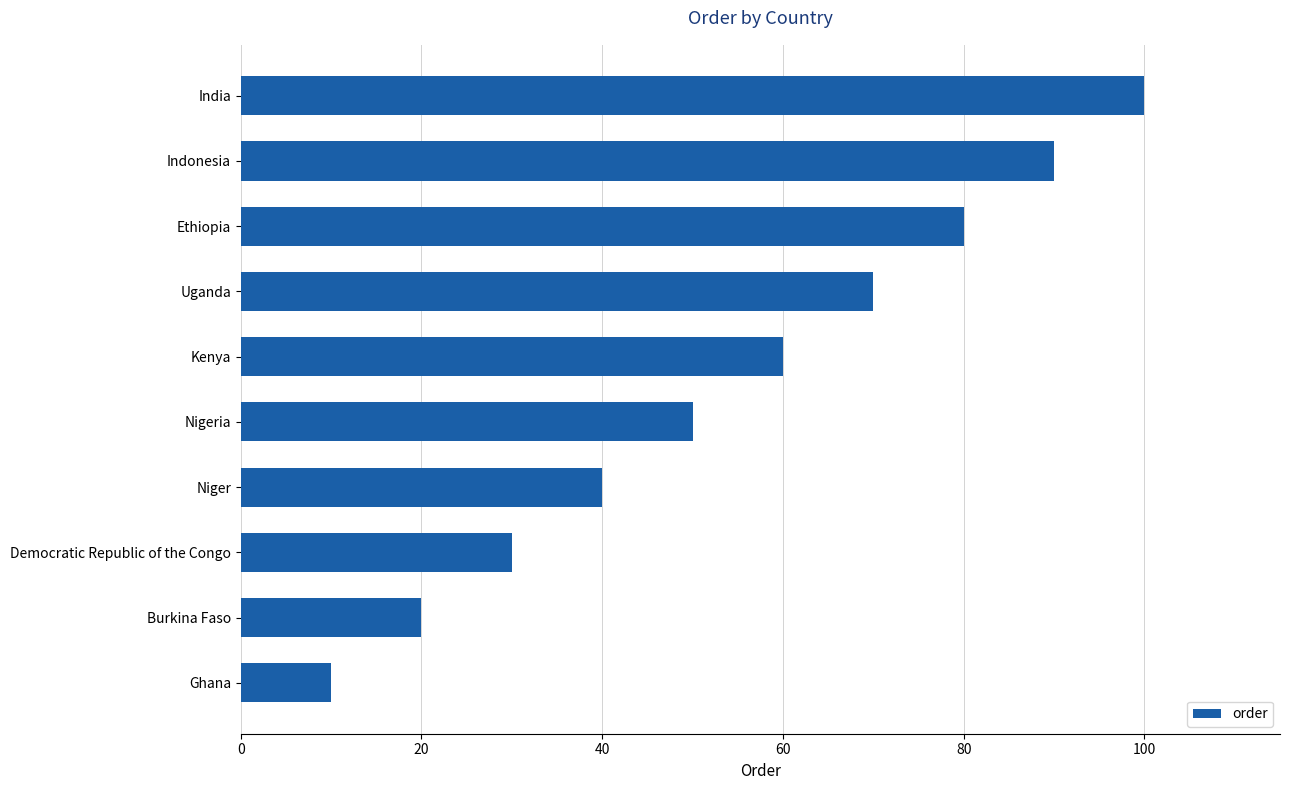

What is the difference between the maximum and minimum values?

90